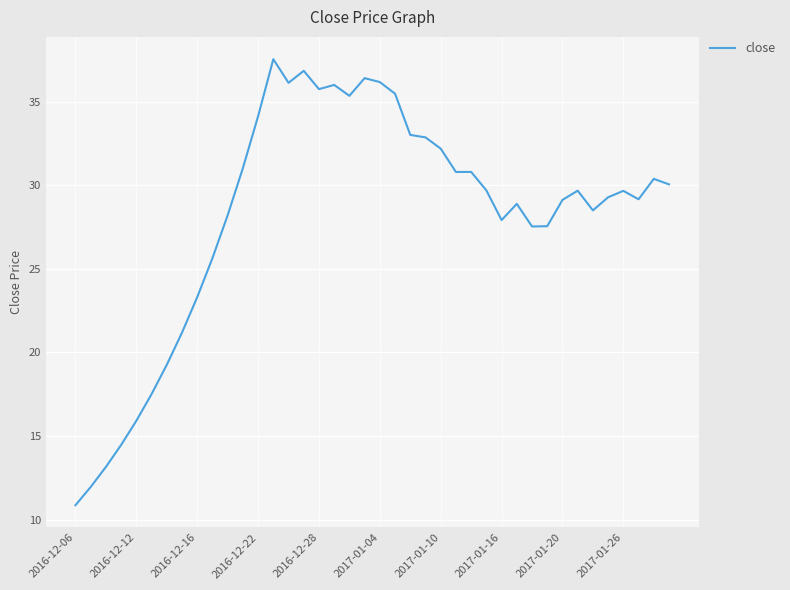

What is the maximum value shown in the chart?

37.5